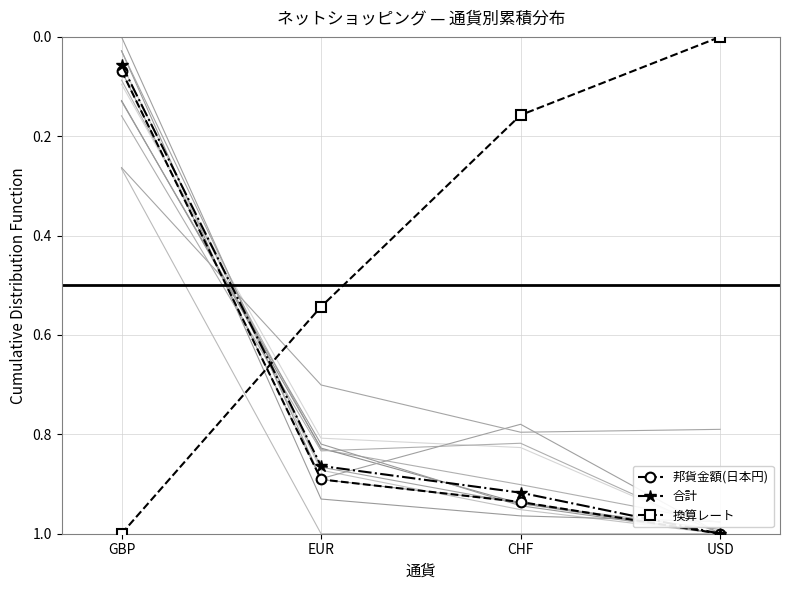

Between which two adjacent categories do 換算レート and 合計 first intersect?

GBP and EUR